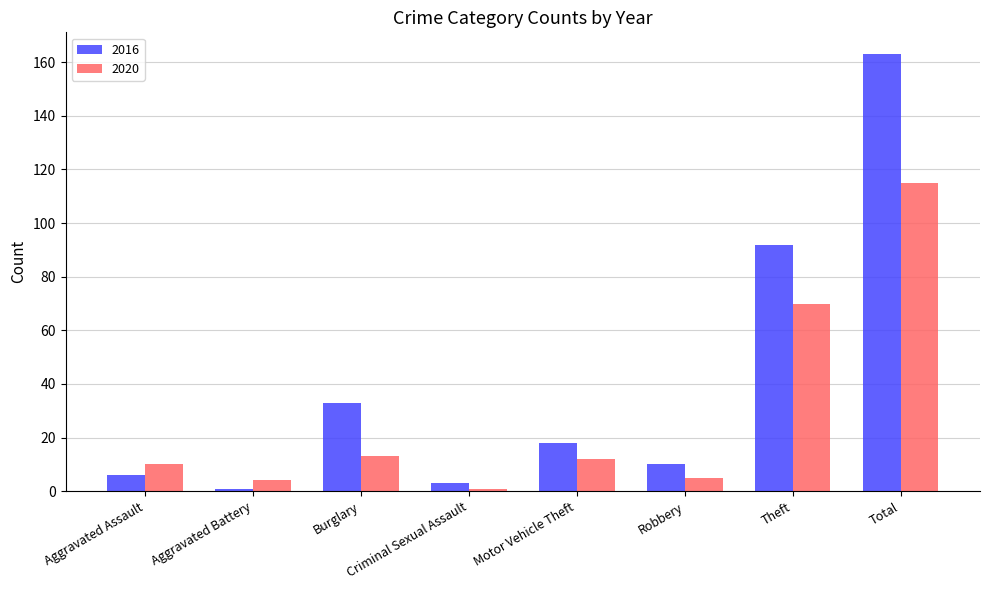

What is the maximum value shown in the chart?

163